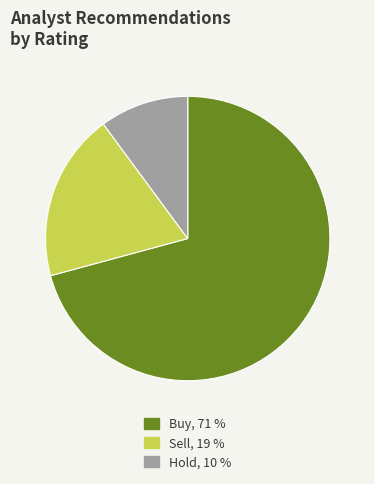

Which has a higher value, Buy or Sell?

Buy